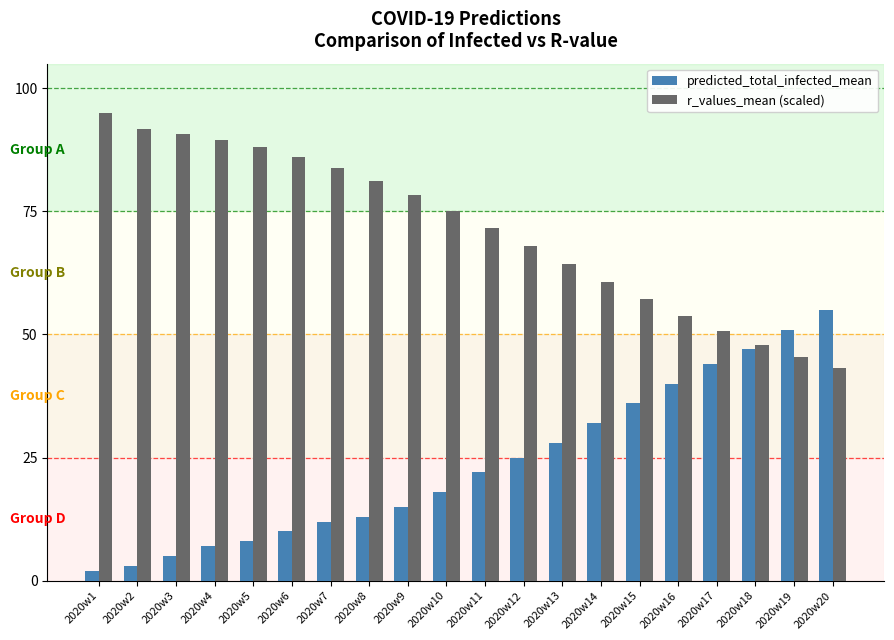

What is the value of the predicted_total_infected_mean bar at the 15th from the left?

36.0